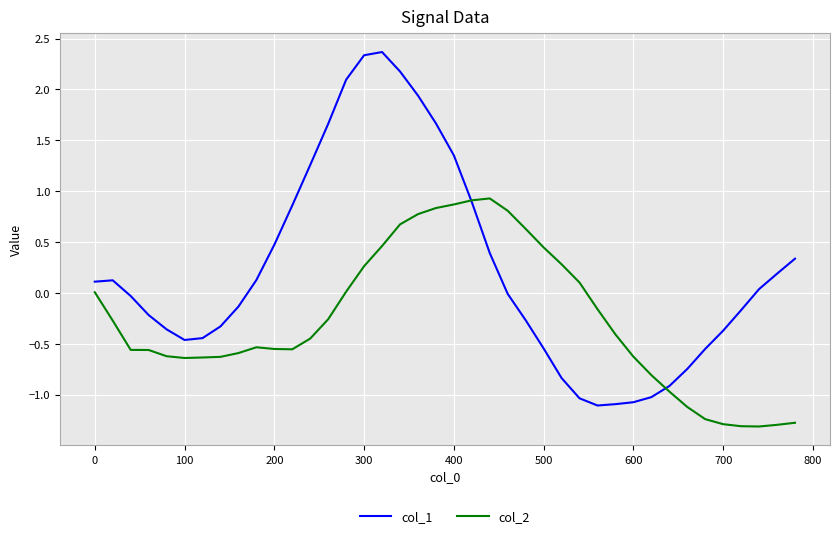

Which series has the widest spread of values?

col_1